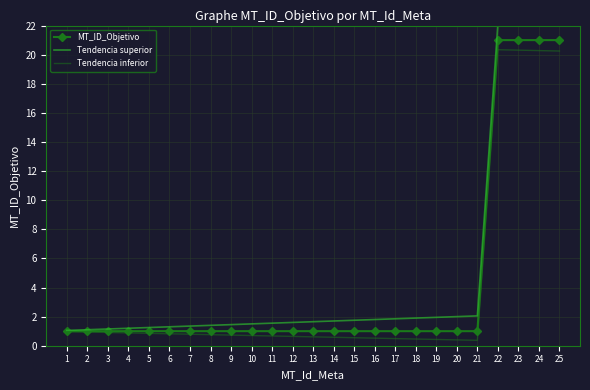

Reading left to right, transcribe all the data shown in this chart.

MT_ID_Objetivo: 1=1.0	2=1.0	3=1.0	4=1.0	5=1.0	6=1.0	7=1.0	8=1.0	9=1.0	10=1.0	11=1.0	12=1.0	13=1.0	14=1.0	15=1.0	16=1.0	17=1.0	18=1.0	19=1.0	20=1.0	21=1.0	22=21.0	23=21.0	24=21.0	25=21.0
Tendencia superior: 1=1.1	2=1.1	3=1.1	4=1.2	5=1.2	6=1.3	7=1.4	8=1.4	9=1.4	10=1.5	11=1.6	12=1.6	13=1.6	14=1.7	15=1.8	16=1.8	17=1.9	18=1.9	19=2.0	20=2.0	21=2.0	22=22.1	23=22.1	24=22.2	25=22.2
Tendencia inferior: 1=1.0	2=0.9	3=0.9	4=0.9	5=0.8	6=0.8	7=0.8	8=0.8	9=0.7	10=0.7	11=0.7	12=0.6	13=0.6	14=0.6	15=0.6	16=0.5	17=0.5	18=0.5	19=0.4	20=0.4	21=0.4	22=20.3	23=20.3	24=20.3	25=20.2